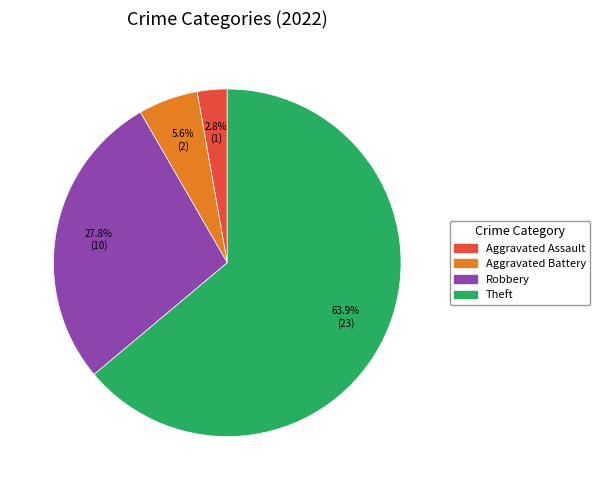

Is there any slice that represents more than half of the pie?

Yes